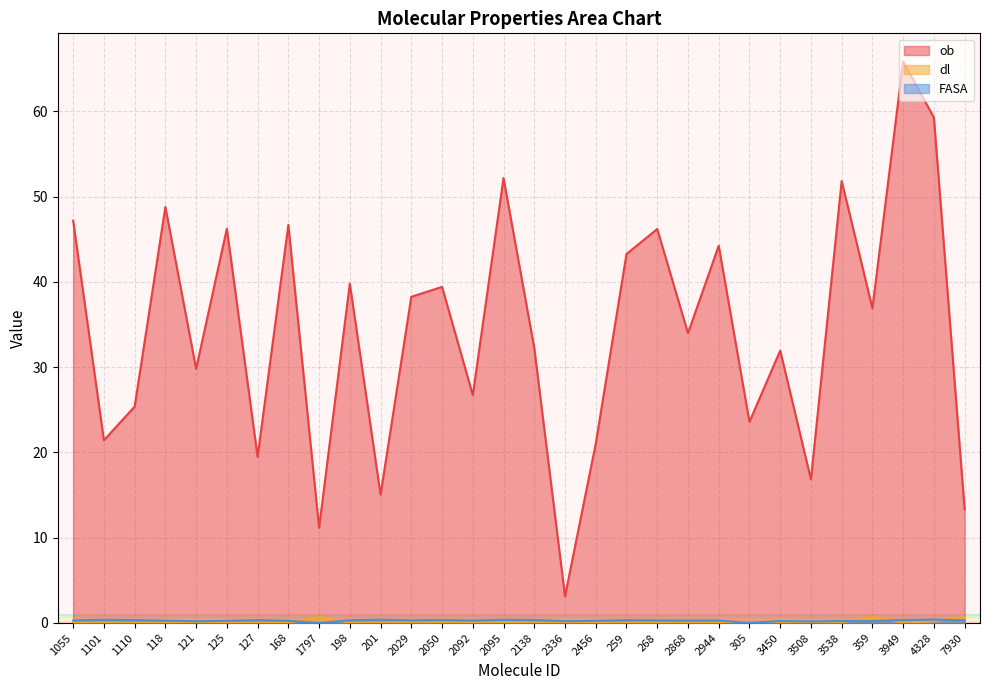

What are all the series names shown in the legend?

ob, dl, FASA